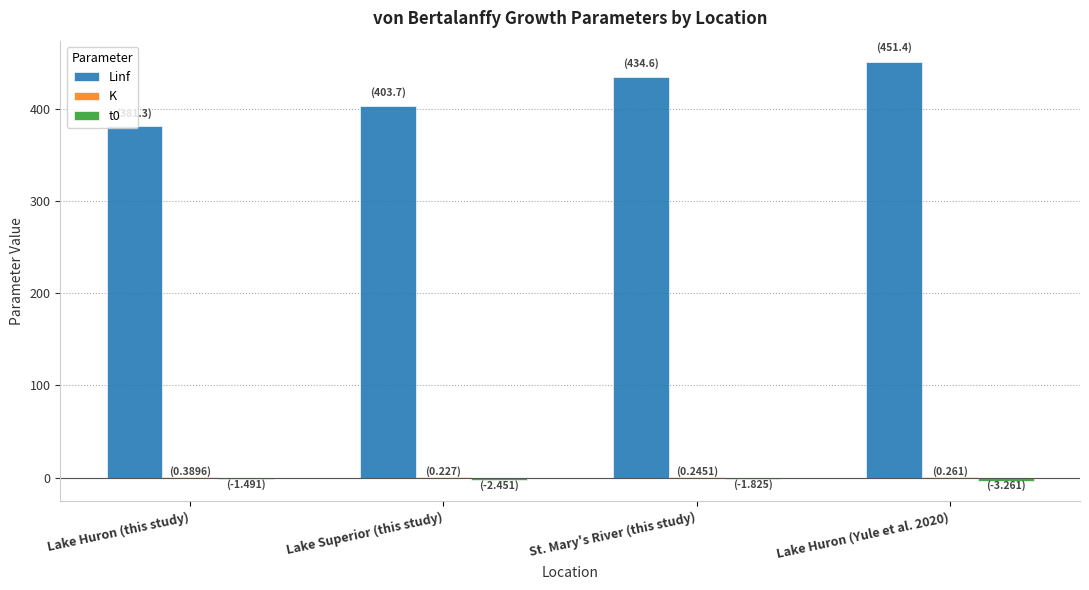

Which series has the largest total across all categories?

Linf